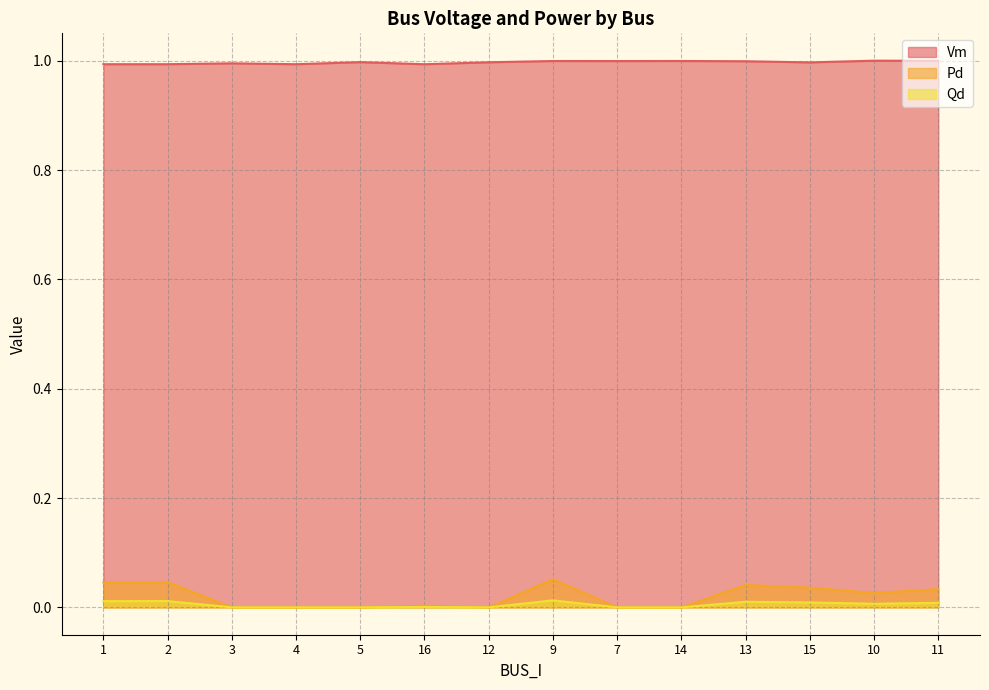

True or false: Vm and Pd intersect in this chart.

False